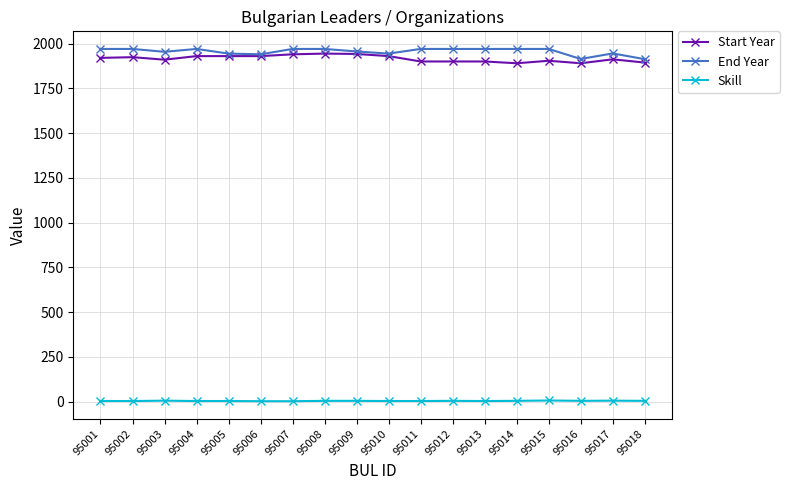

What is the spread (max minus min) of values at 95013?

1967